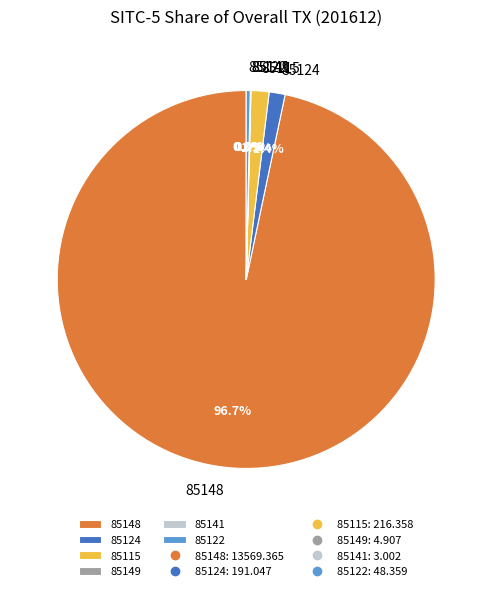

Is there any slice that represents more than half of the pie?

Yes